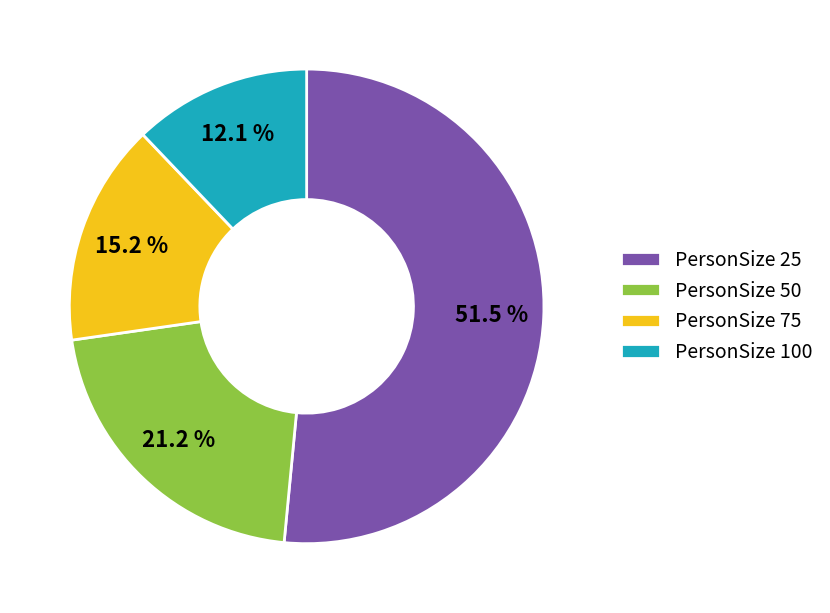

What is the smallest slice in the pie chart?

PersonSize 100